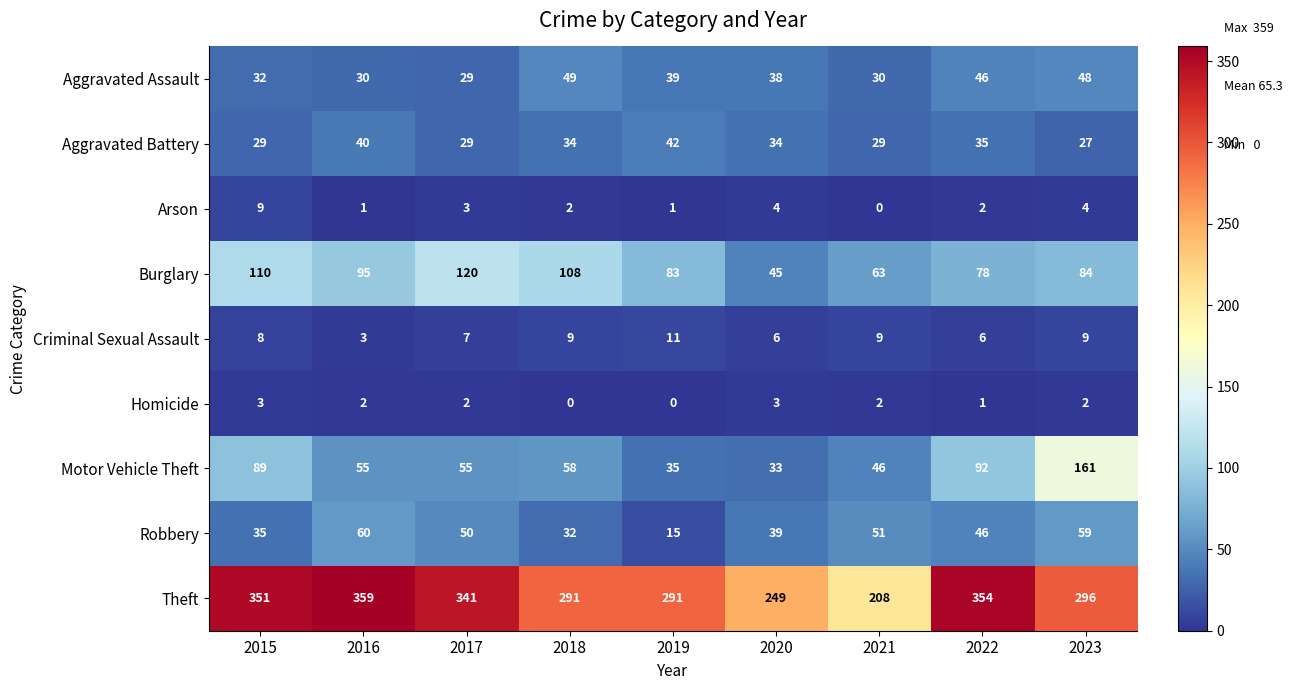

Where does the Theft series first go above 296?

2015